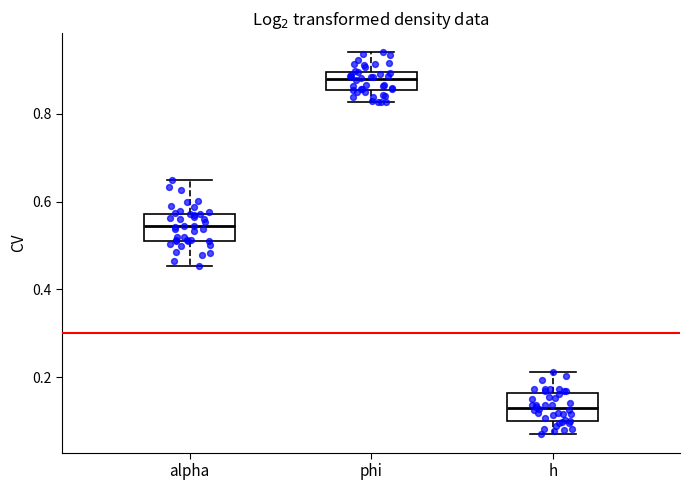

Reading left to right, read every box against the y-axis: the position of its median line, the range the box covers, and the ends of its whiskers. The values are not printed on the chart, so give them approximately, as read against the axis.

alpha: median 0.54, box 0.50 to 0.58, whiskers 0.46 to 0.64
phi: median 0.88, box 0.86 to 0.90, whiskers 0.82 to 0.94
h: median 0.12, box 0.10 to 0.16, whiskers 0.08 to 0.22